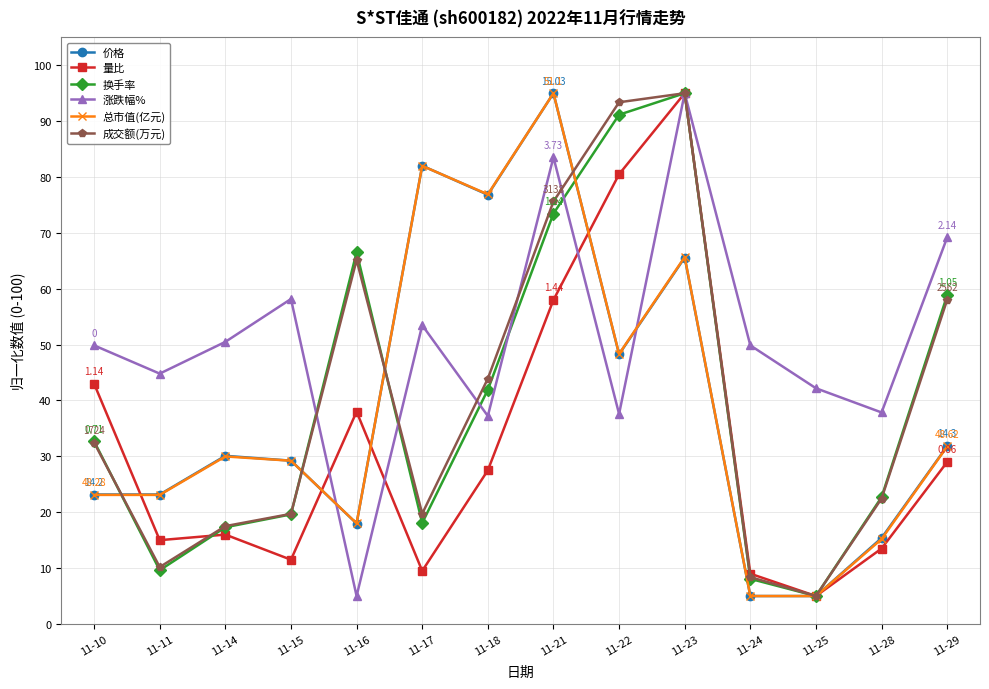

How many interior local valleys does the 涨跌幅% series have?

5